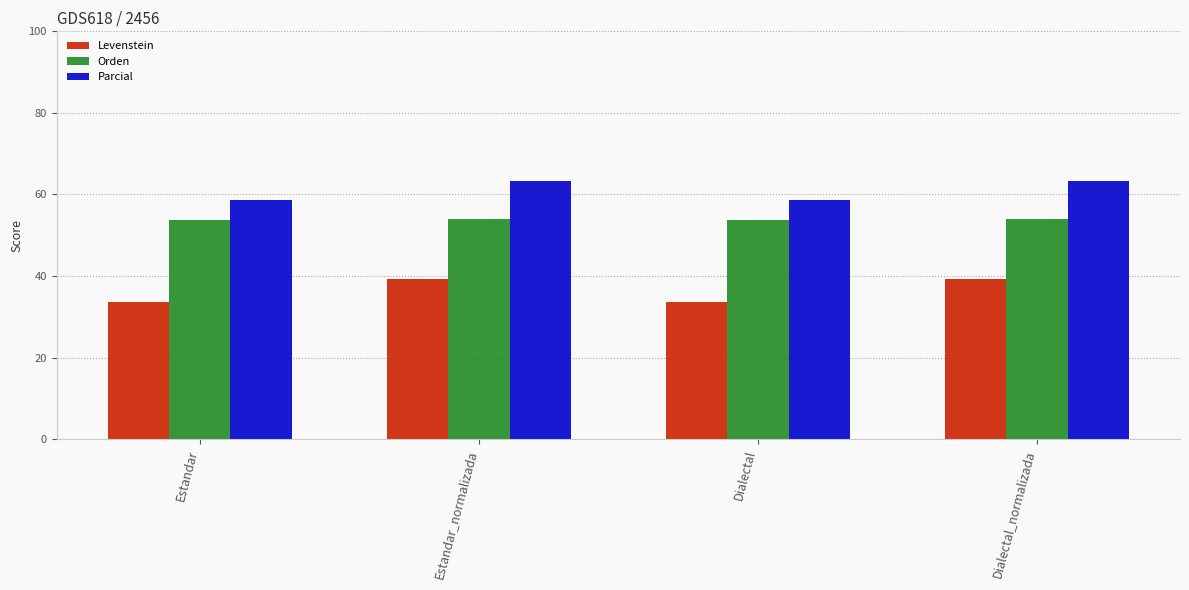

Is the value of Orden at Dialectal_normalizada greater than the value of Levenstein at Dialectal_normalizada?

Yes